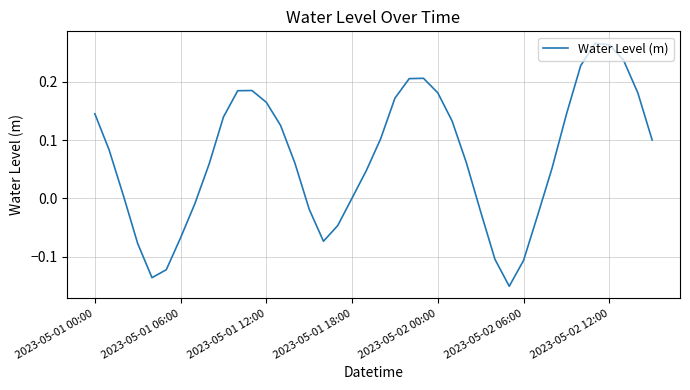

Does the chart display data point markers on the line(s)?

No